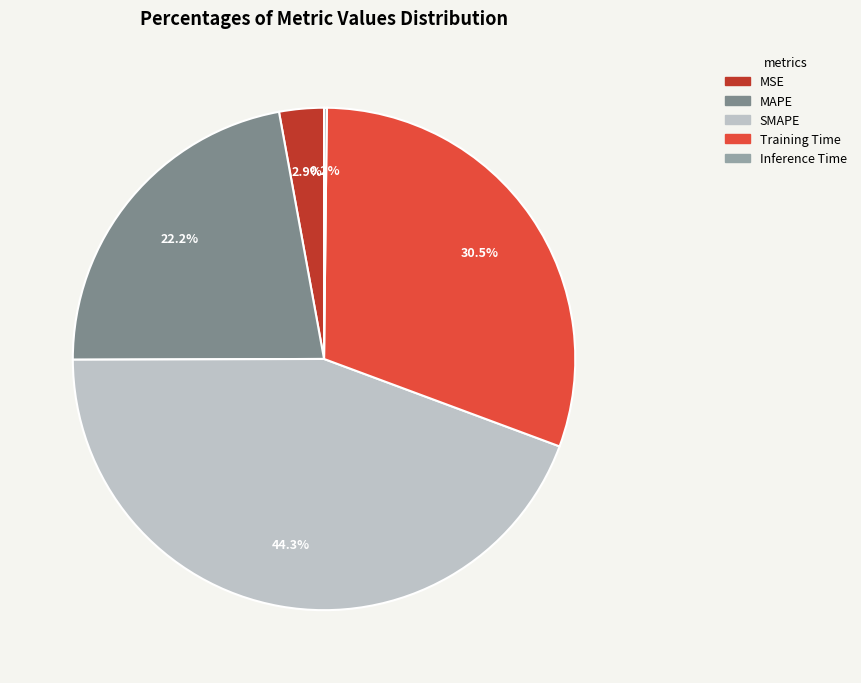

To the nearest percent, what percentage of the pie is SMAPE?

44%